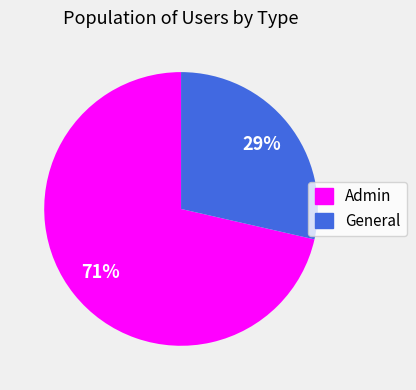

How many segments does this pie chart have?

2